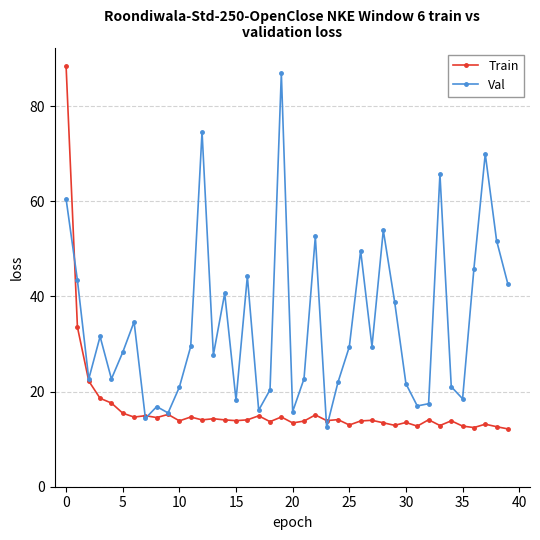

List the series in order of their peak value, highest first.

Train, Val